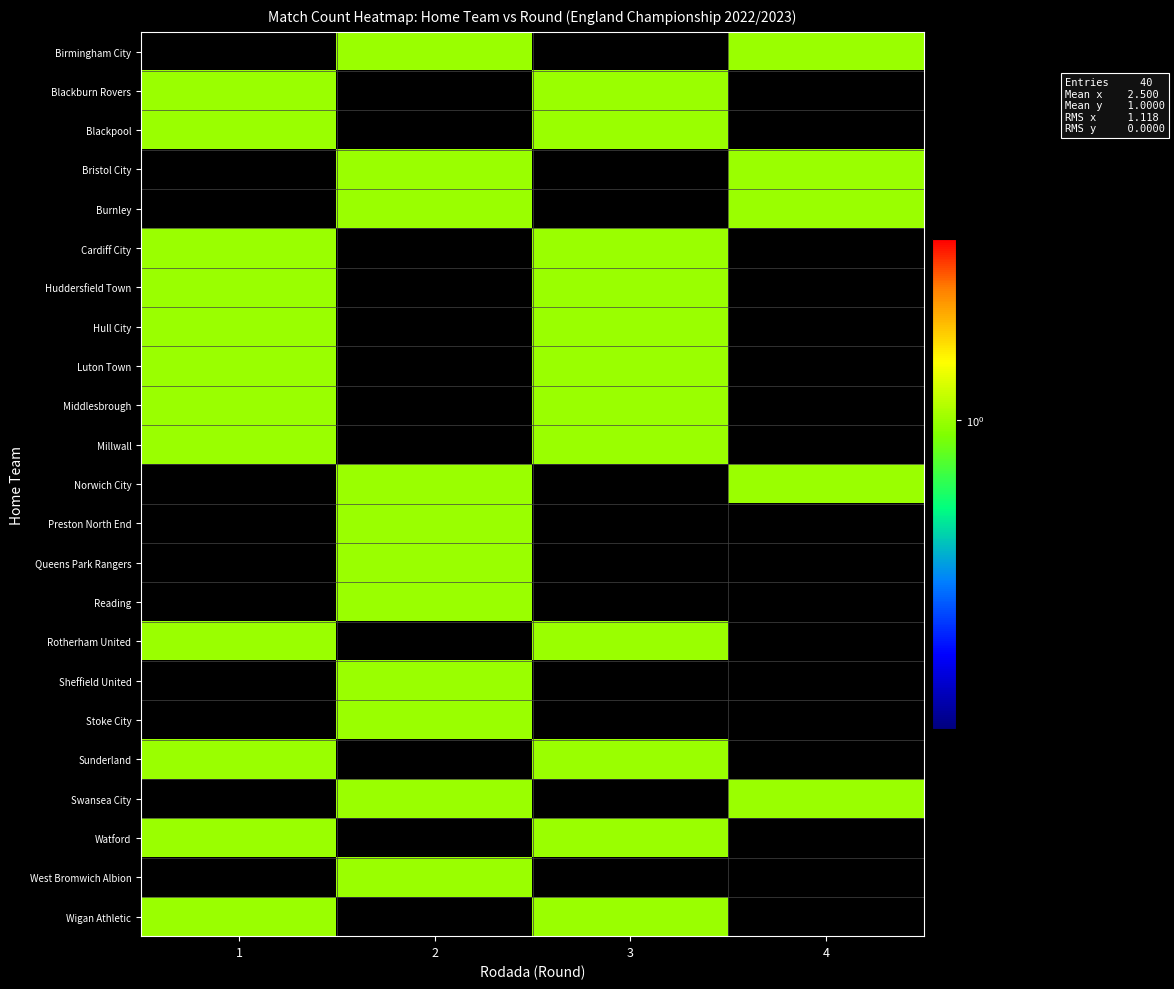

How many positive values does the row_3 series have?

2